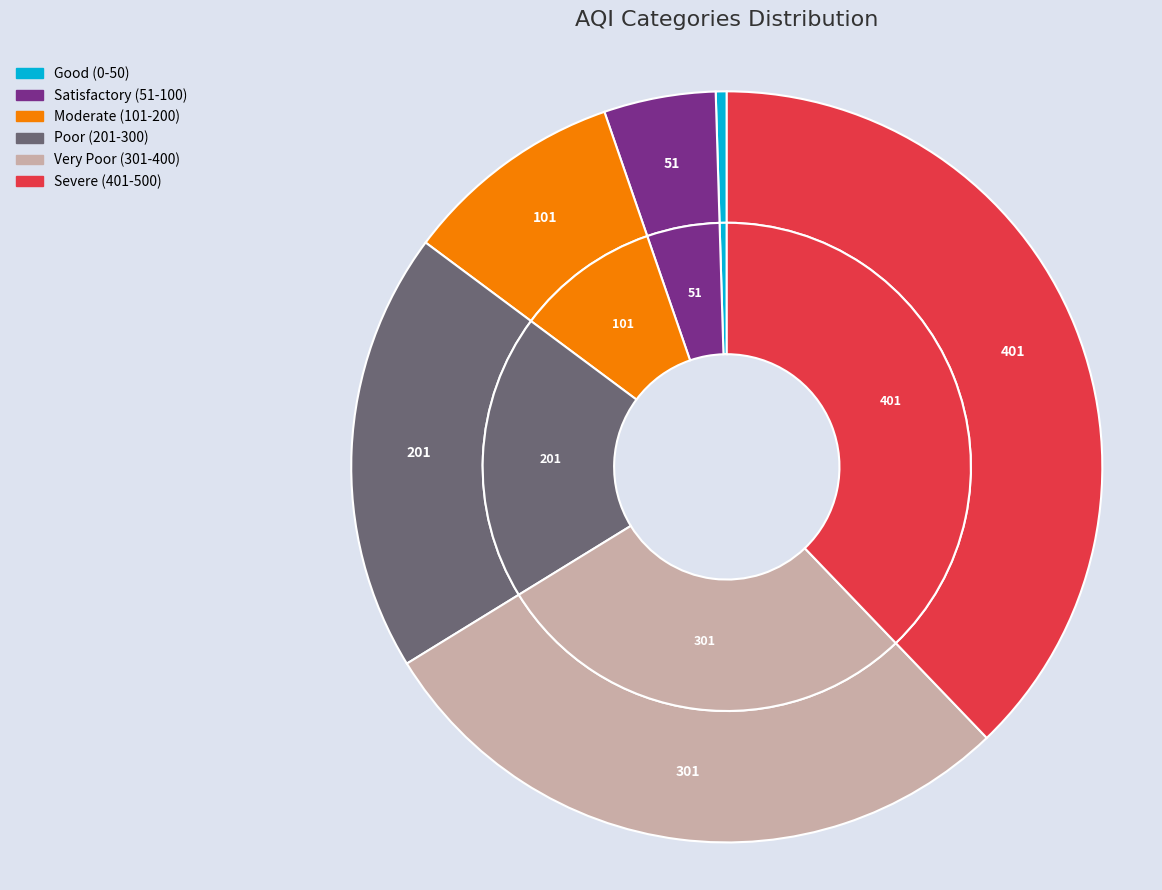

To the nearest percent, what percentage of the pie is 51-100?

5%